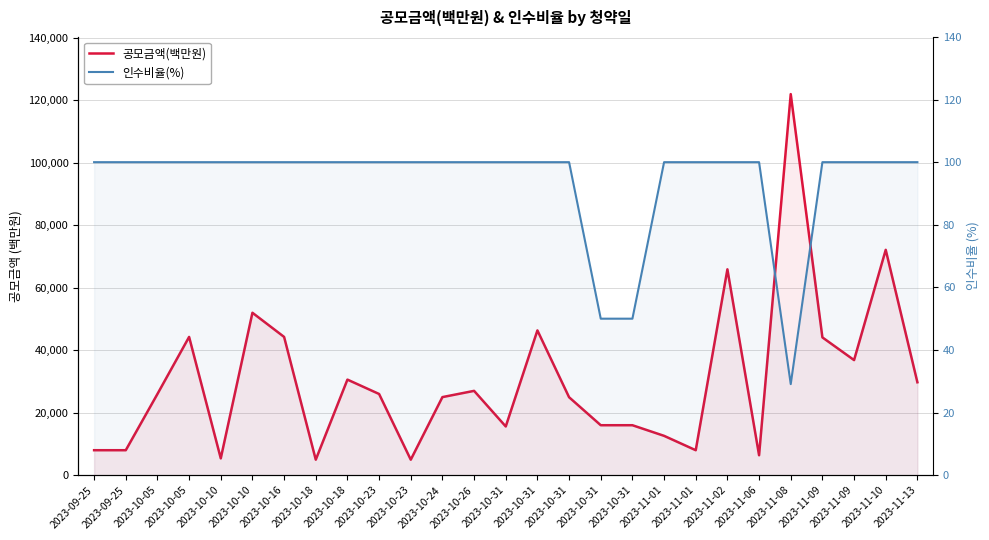

Rank the series at 2023-09-25 from highest to lowest value.

공모금액(백만원), 인수비율(%)